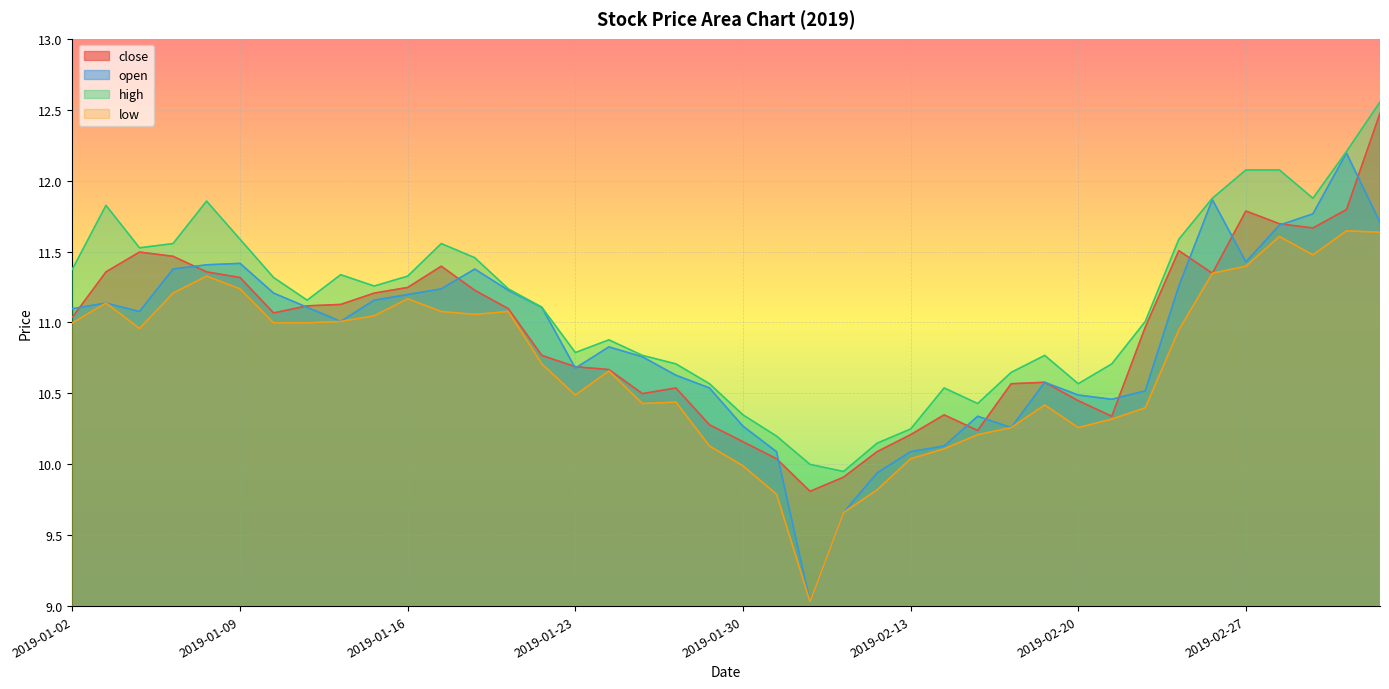

List the series in order of their peak value, lowest first.

low, open, close, high